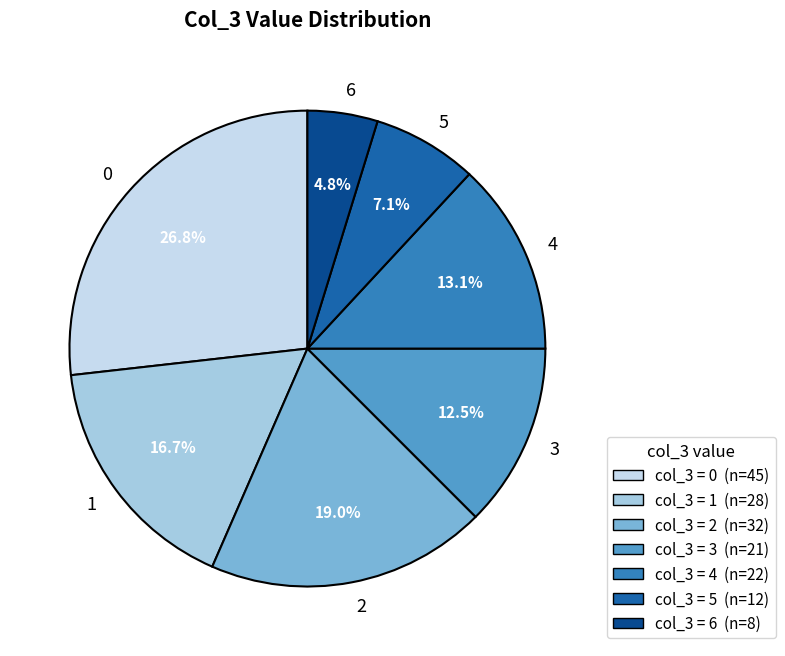

Rank the categories by value from highest to lowest.

0, 2, 1, 4, 3, 5, 6